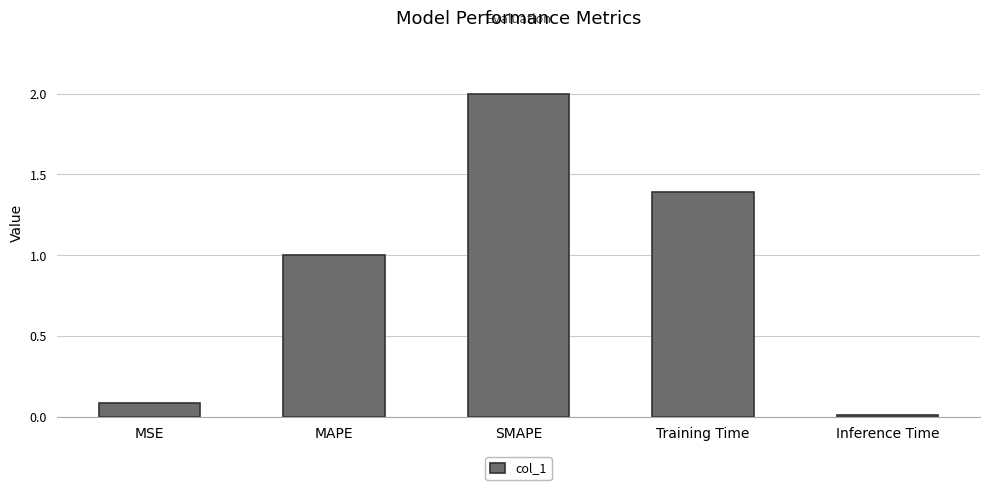

Between Inference Time and MAPE, which is larger?

MAPE